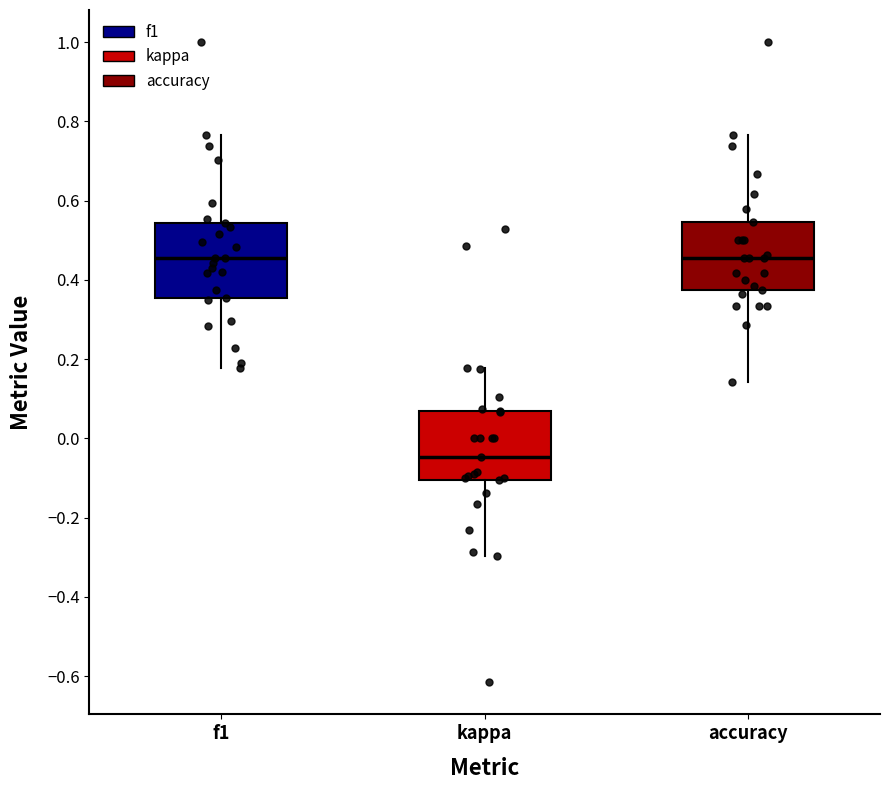

Reading left to right, read every box against the y-axis: the position of its median line, the range the box covers, and the ends of its whiskers. The values are not printed on the chart, so give them approximately, as read against the axis.

f1: median 0.46, box 0.36 to 0.54, whiskers 0.18 to 0.76
kappa: median -0.04, box -0.10 to 0.06, whiskers -0.30 to 0.18
accuracy: median 0.46, box 0.38 to 0.54, whiskers 0.14 to 0.76